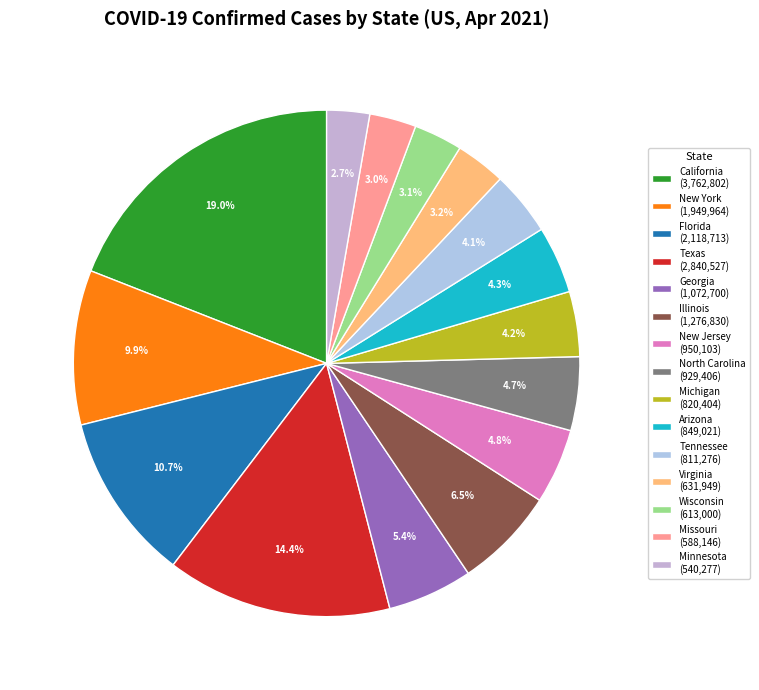

Count the number of slices in the pie.

15